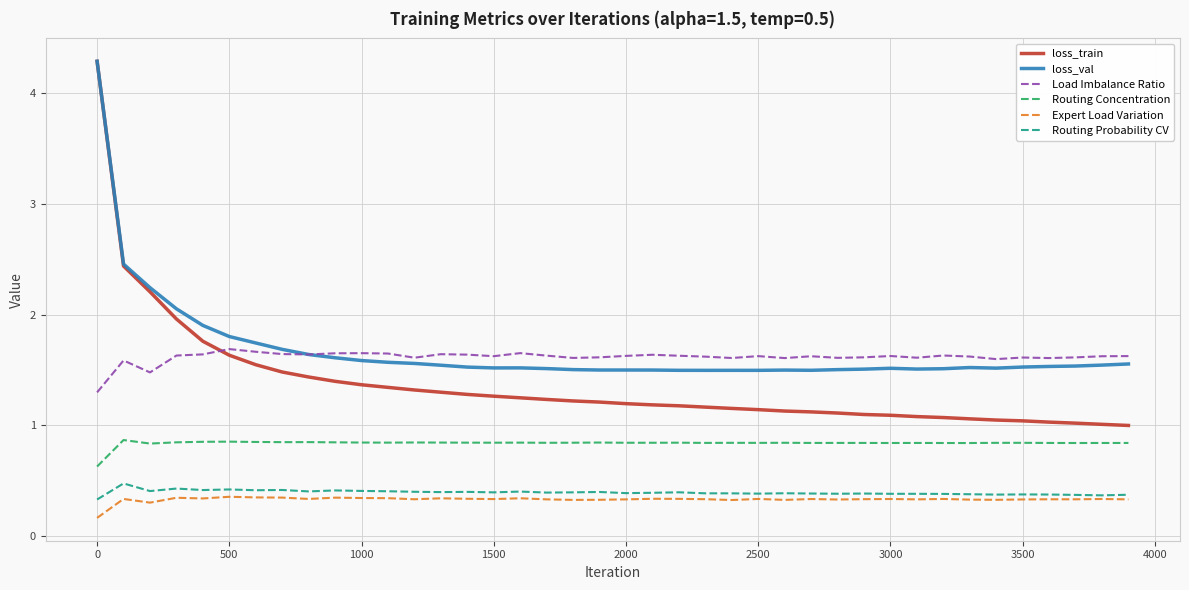

Count the number of categories in the chart.

40